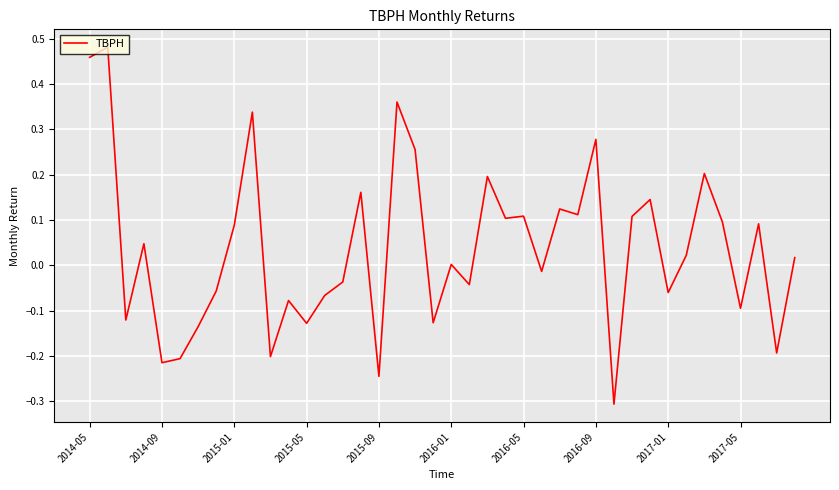

True or false: the data has more than 1 interior local peaks.

True